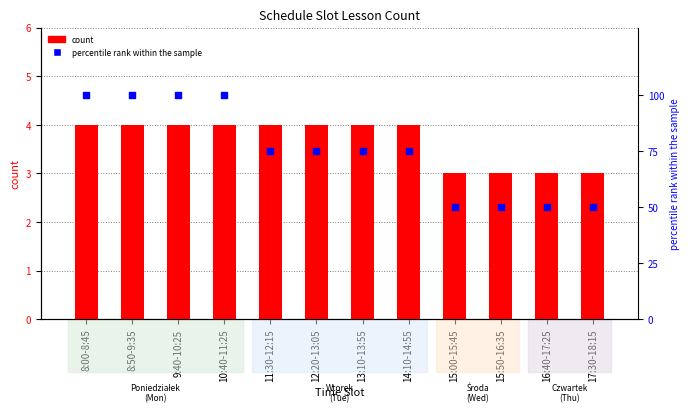

At which category is the sum across all series the highest?

8:00-8:45